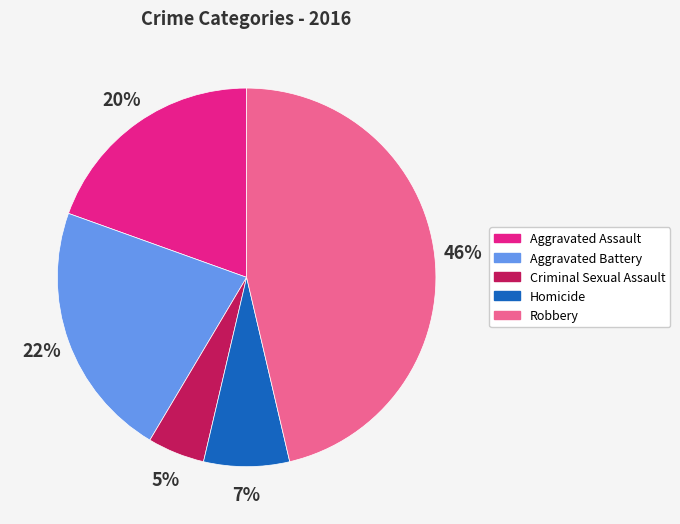

How many slices are in this pie chart?

5